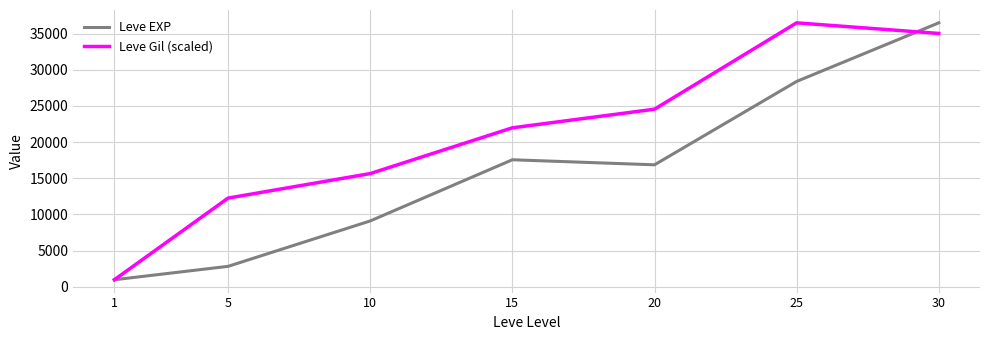

What is the difference between the Leve EXP values at 15 and 30?

18929.2